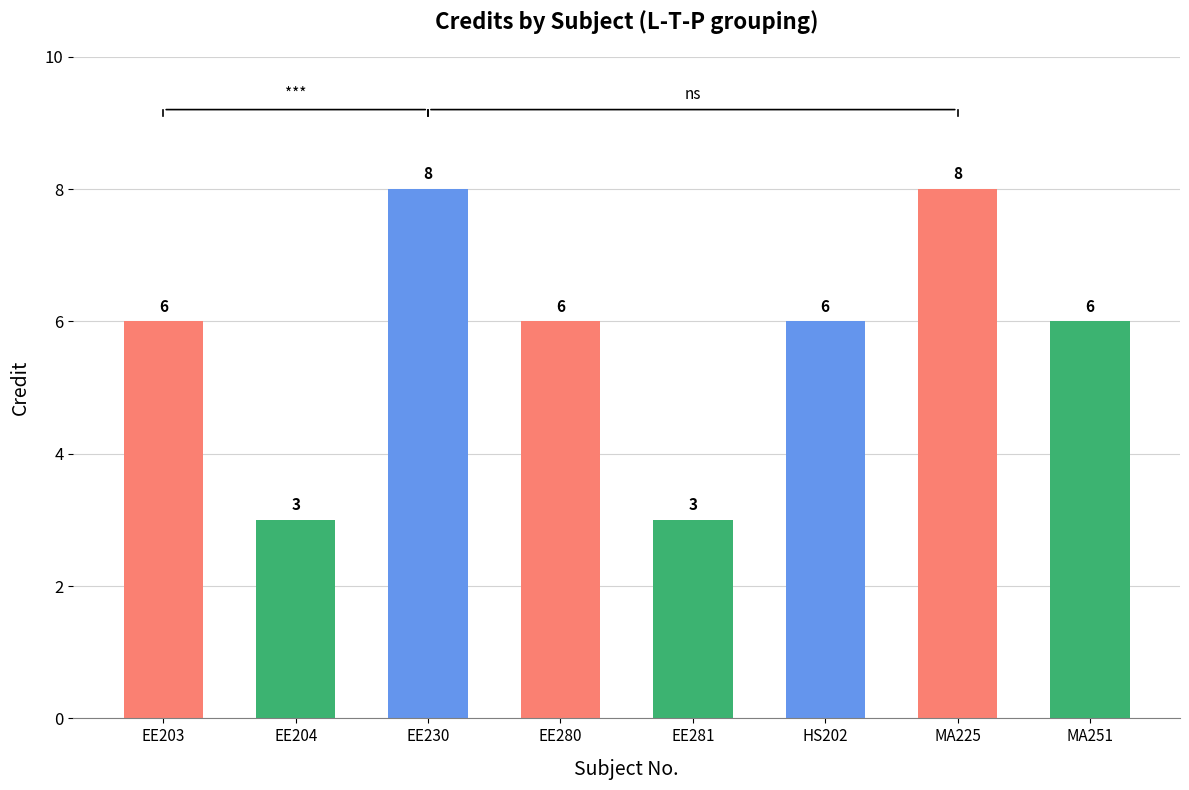

Between EE203 and EE230, which is larger?

EE230